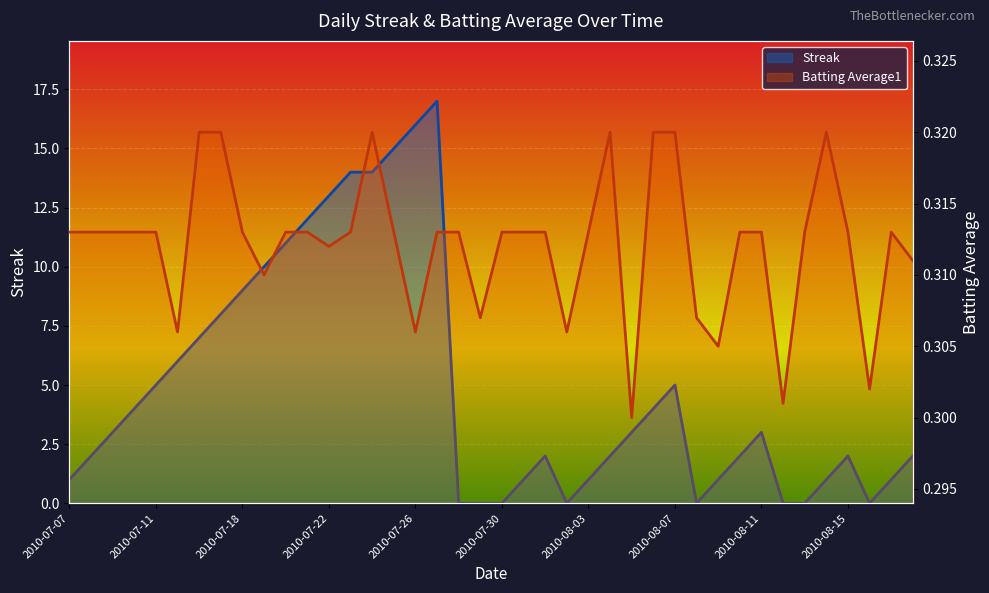

What is the average value of the Batting Average1 series?

0.3